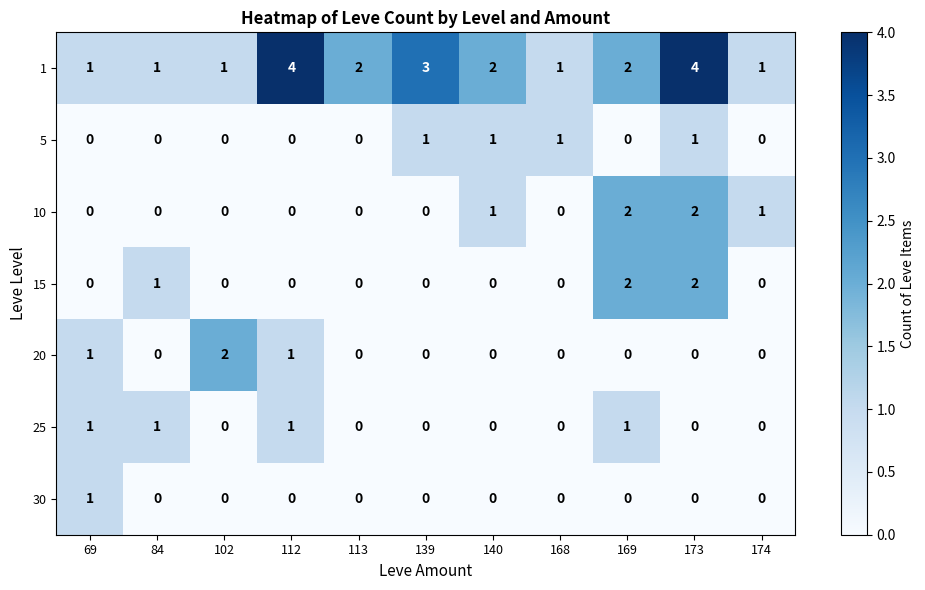

What is the maximum value shown in the chart?

4